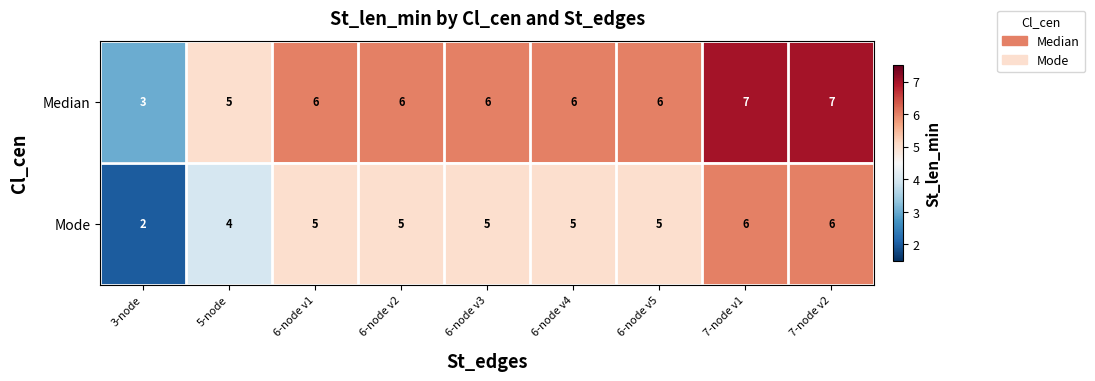

What is the total value across all series at 7-node v1?

13